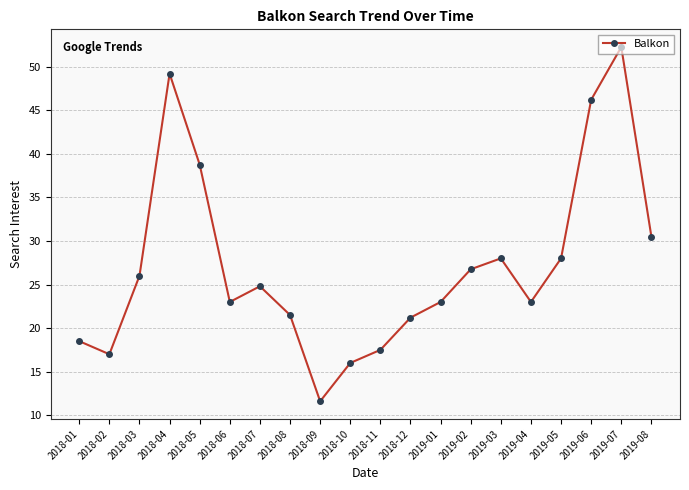

What is the sum of the values at 2018-04 and 2018-02?

66.2